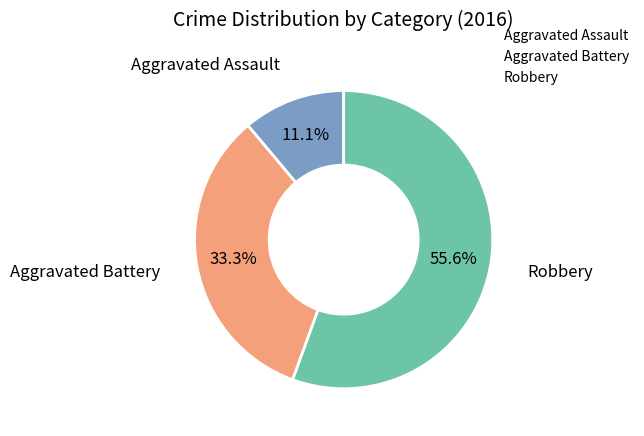

What portion of the pie excludes Robbery?

44.4%